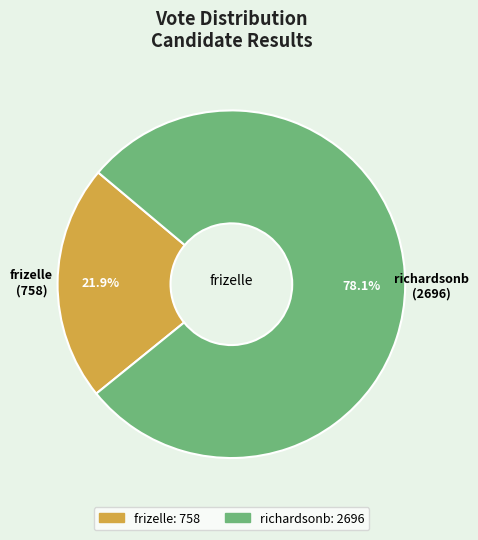

What percentage is NOT represented by richardsonb?

21.9%